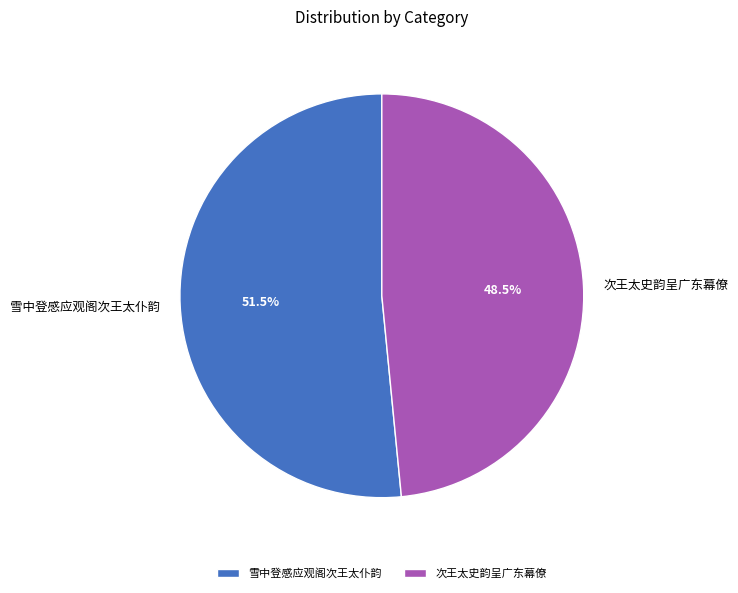

Which has a higher value, 次王太史韵呈广东幕僚 or 雪中登感应观阁次王太仆韵?

雪中登感应观阁次王太仆韵